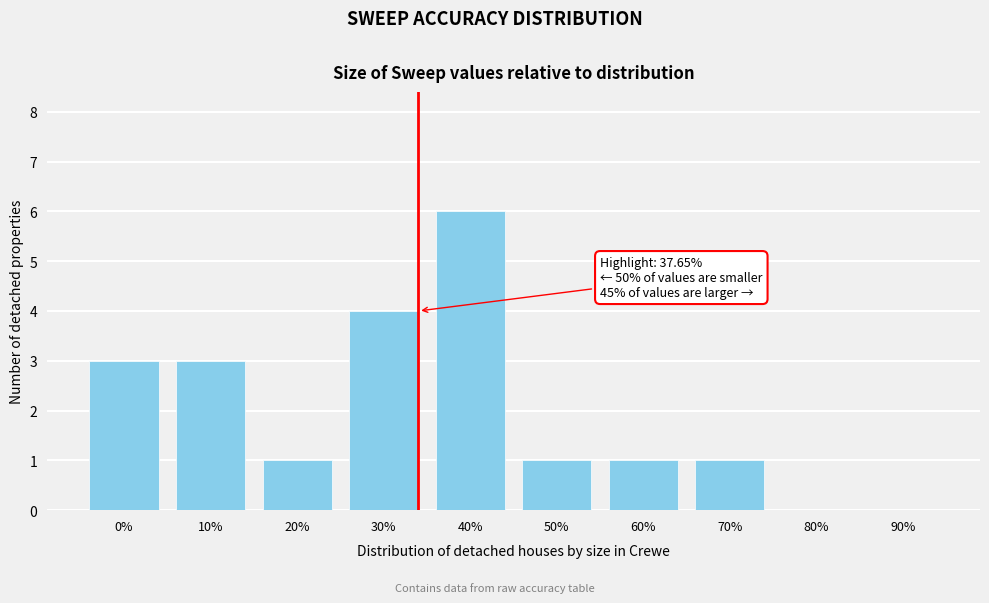

Reading left to right, list all the values displayed in this chart.

0%=3	10%=3	20%=1	30%=4	40%=6	50%=1	60%=1	70%=1	80%=0	90%=0